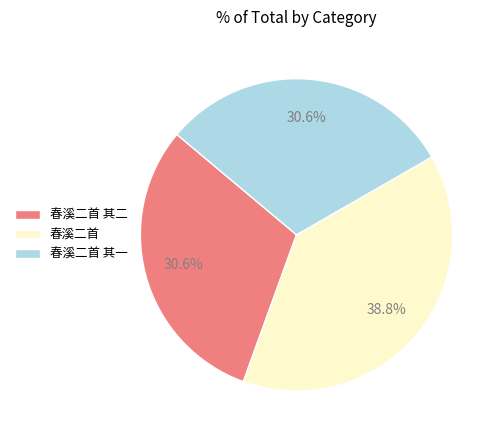

Combined, what portion of the pie is 春溪二首 and 春溪二首 其二?

69.4%